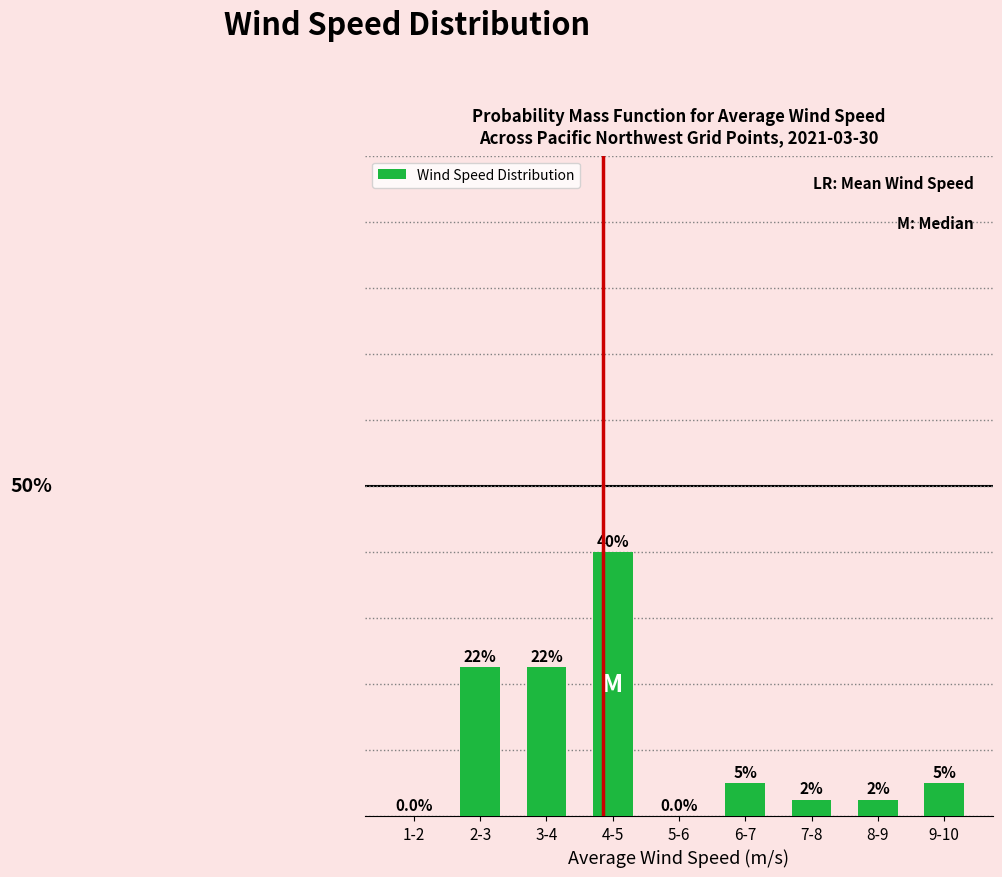

At which label does the data first exceed 5?

2-3